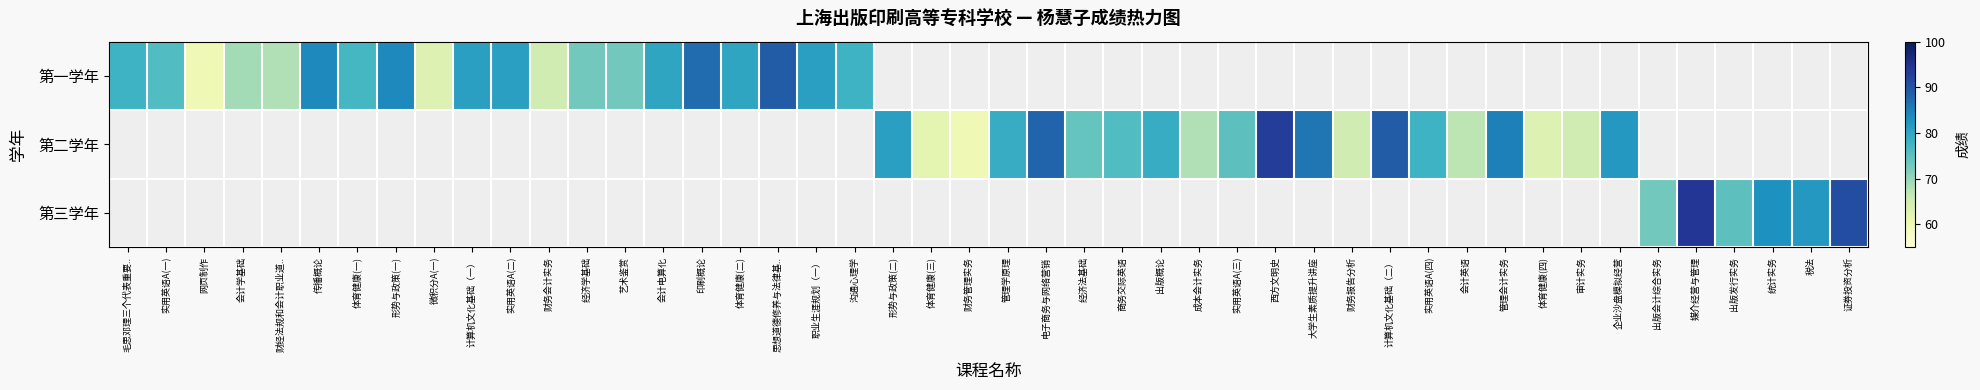

Between 网页制作 and 经济学基础, which series saw the biggest shift?

第一学年